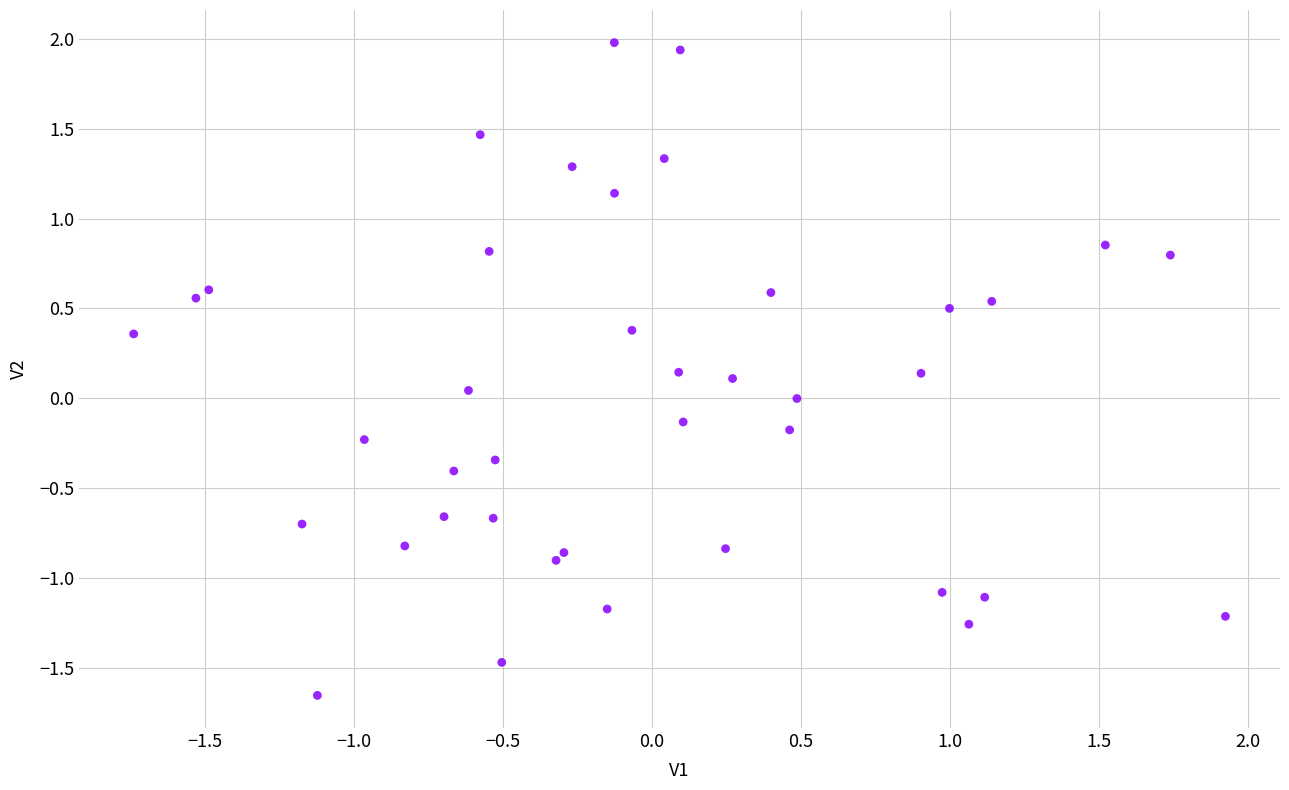

What is the range of X values (max minus min)?

3.7